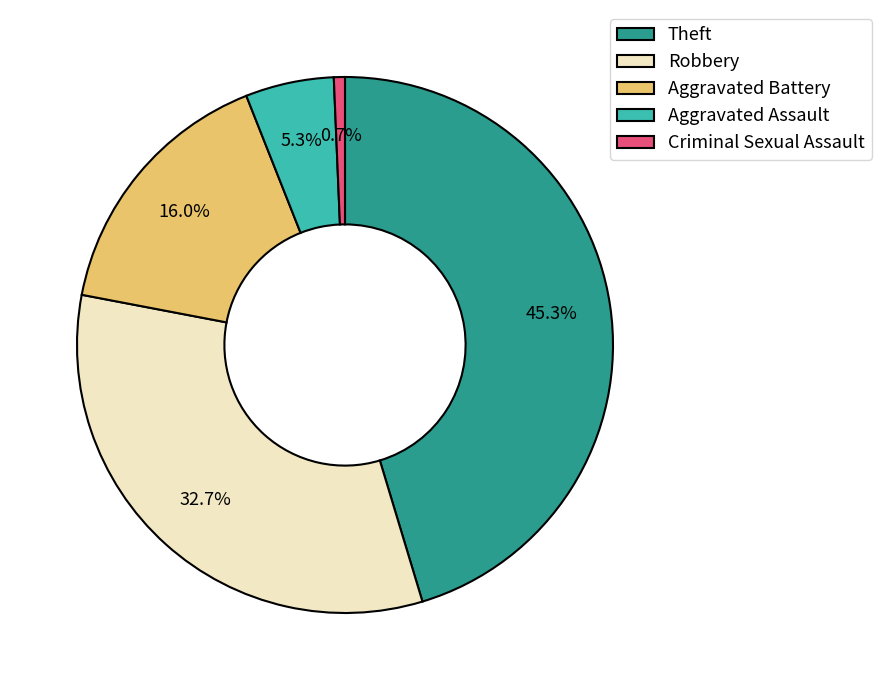

What percentage is the Theft slice, to the nearest percent?

45%